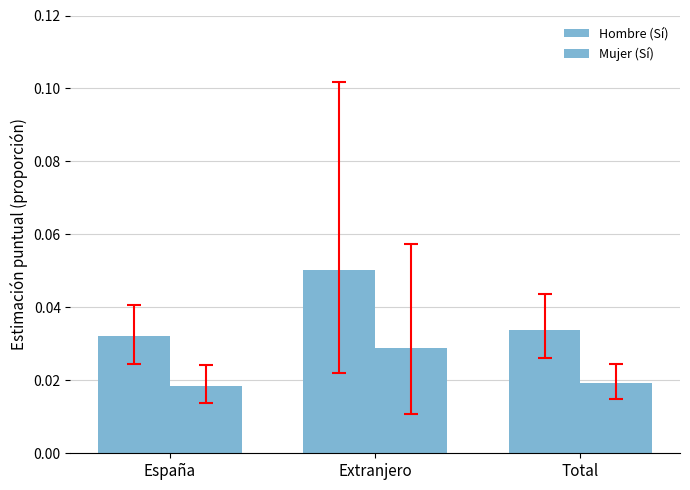

Count the number of data series in this chart.

2